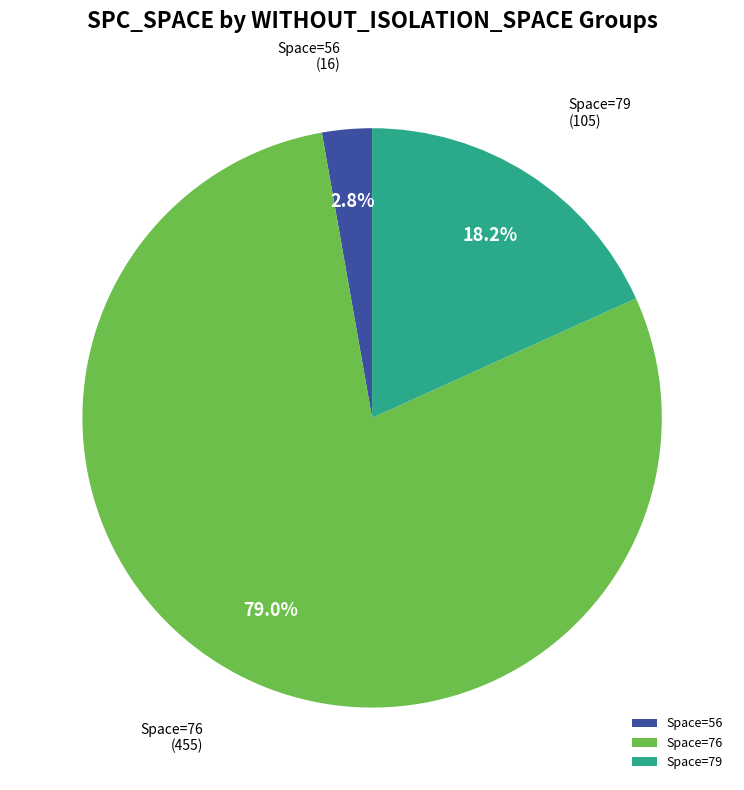

Does any single category account for the majority?

Yes